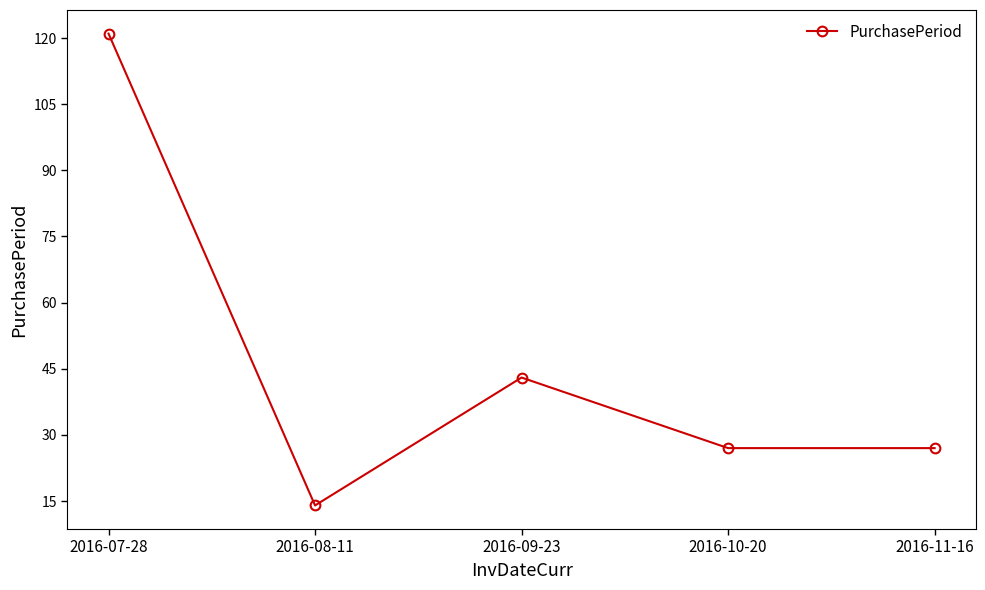

How many values are between 27 and 43?

3